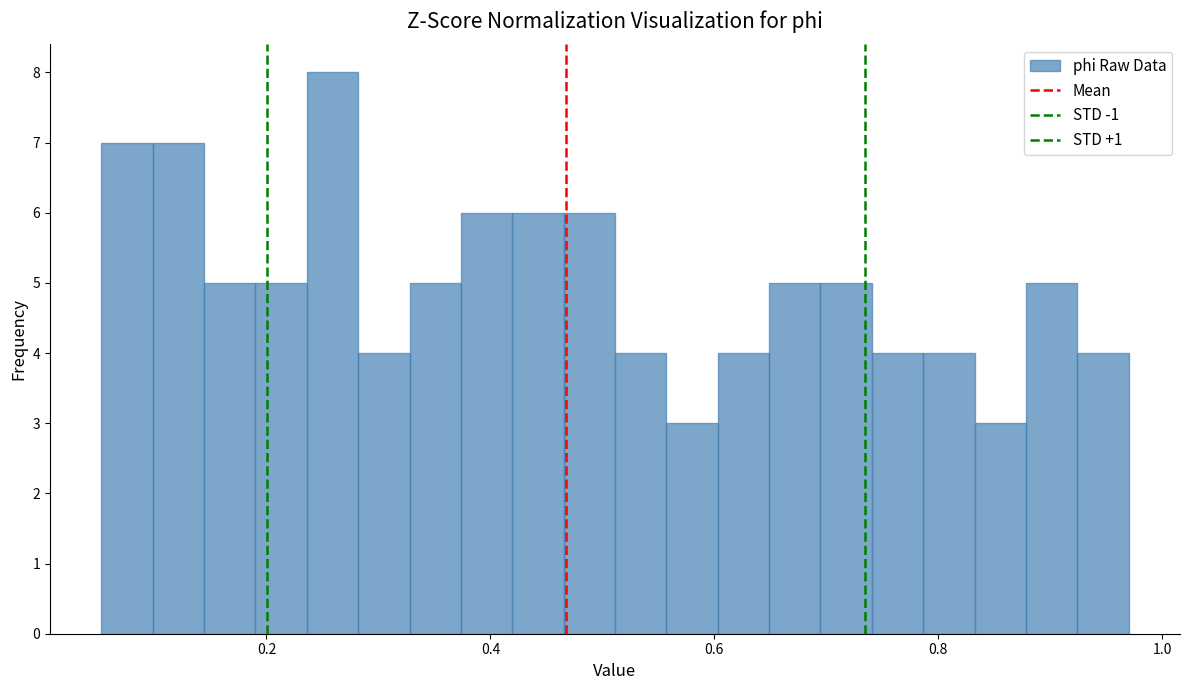

Around what value on the x-axis is the tallest bar? Give the approximate position of its centre, as read against the axis.

0.26